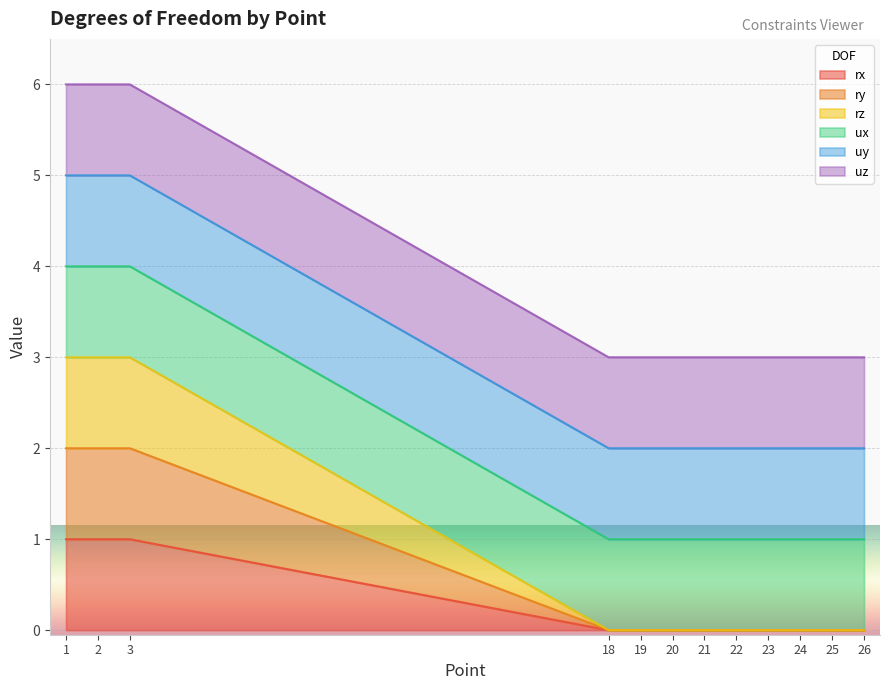

At which label does ry reach its peak?

1